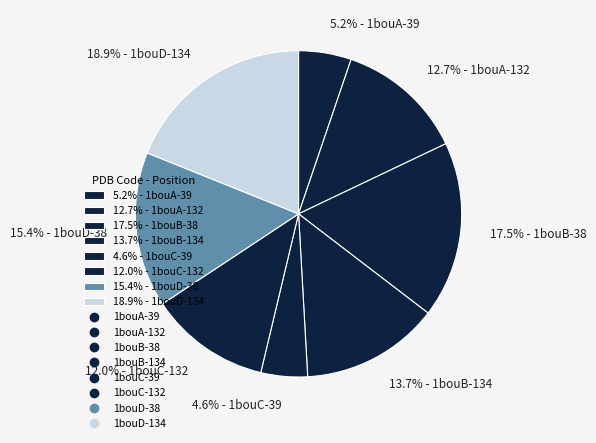

How many slices are in this pie chart?

8